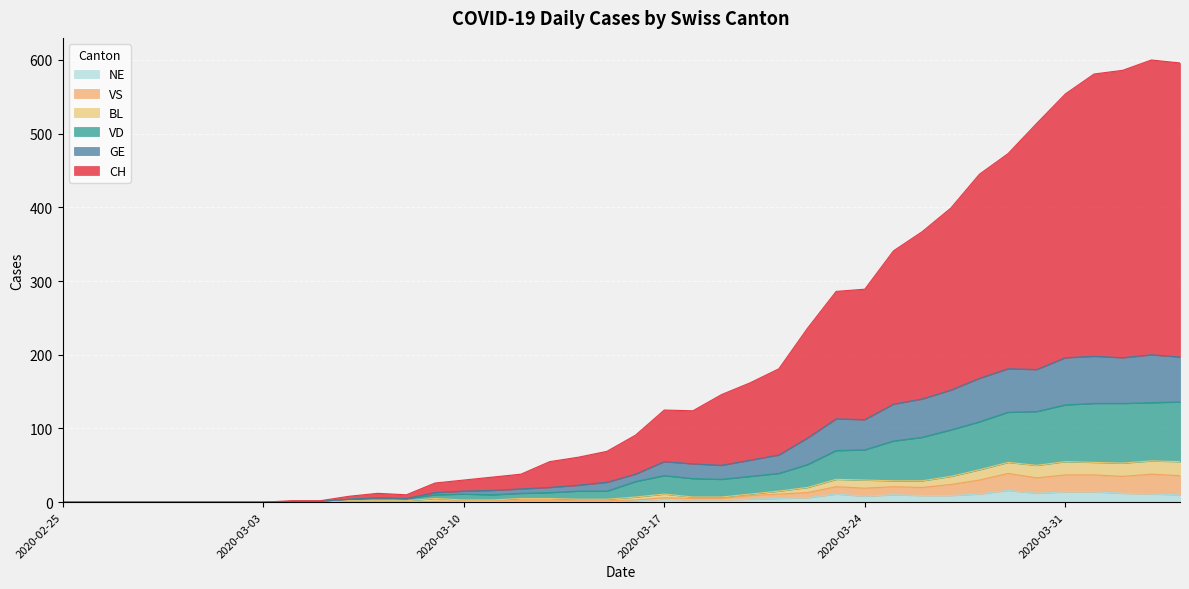

True or false: GE and BL intersect in this chart.

False